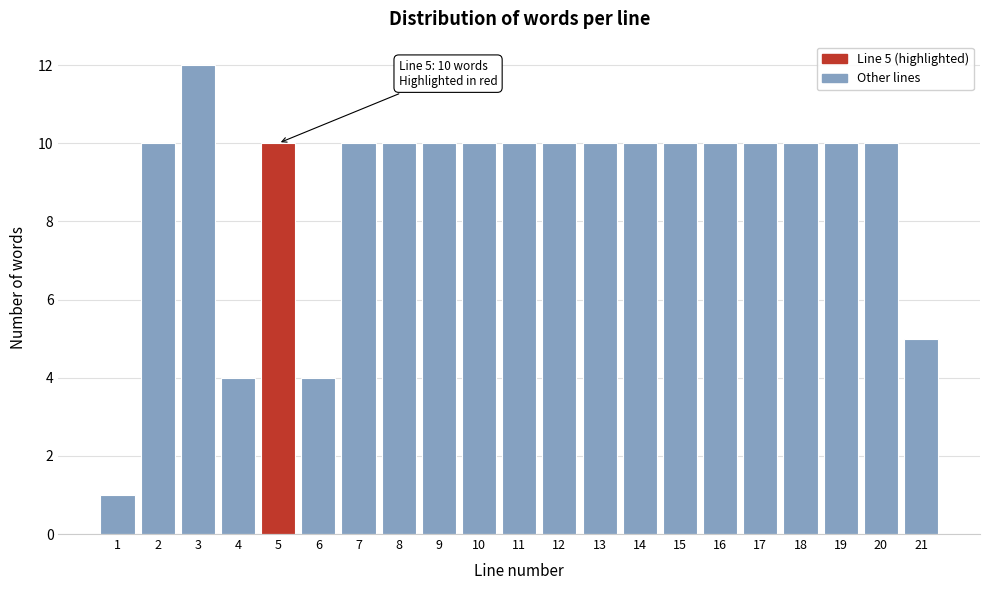

Reading right to left, extract all data points from this chart.

21=5	20=10	19=10	18=10	17=10	16=10	15=10	14=10	13=10	12=10	11=10	10=10	9=10	8=10	7=10	6=4	5=10	4=4	3=12	2=10	1=1